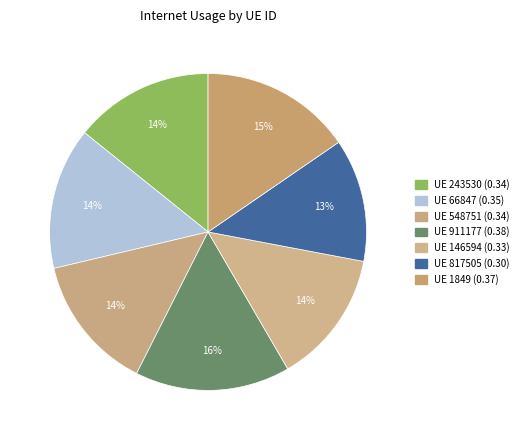

Which category has the biggest portion of the pie?

911177